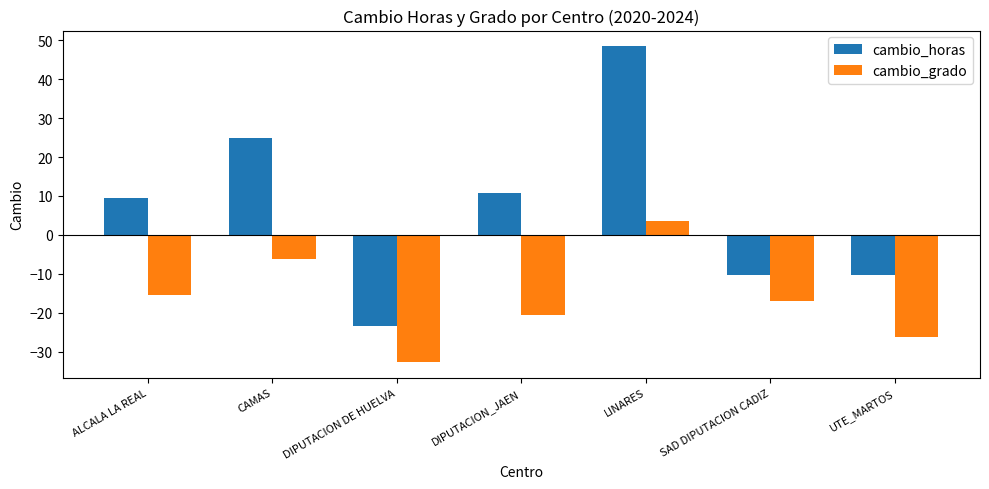

At DIPUTACION_JAEN, list the series in order from smallest to largest.

cambio_grado, cambio_horas